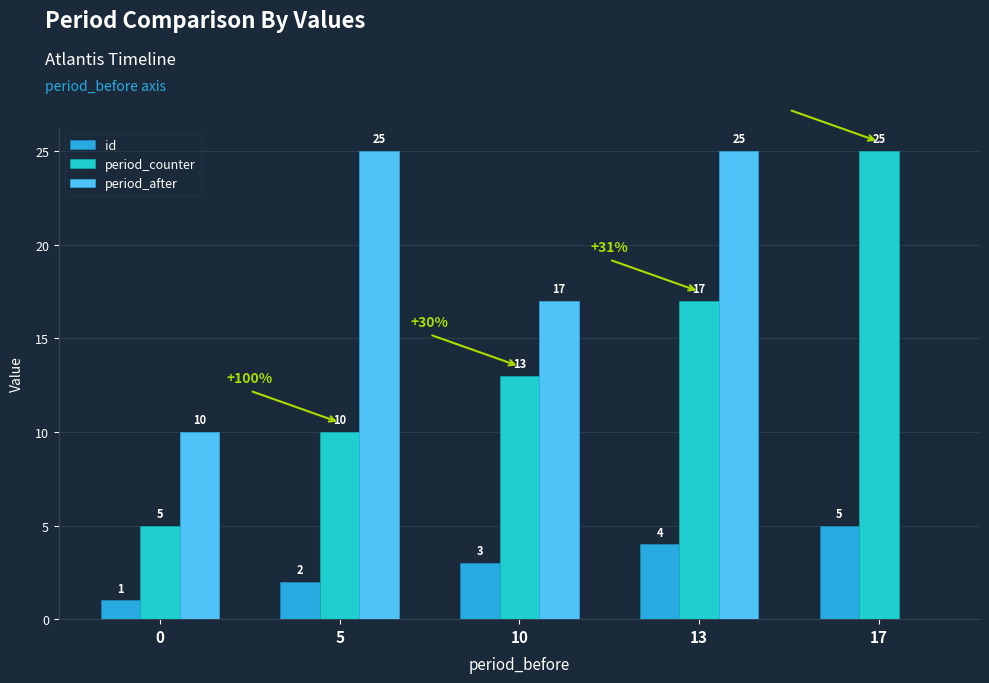

Which series changed the most between 10 and 13?

period_after